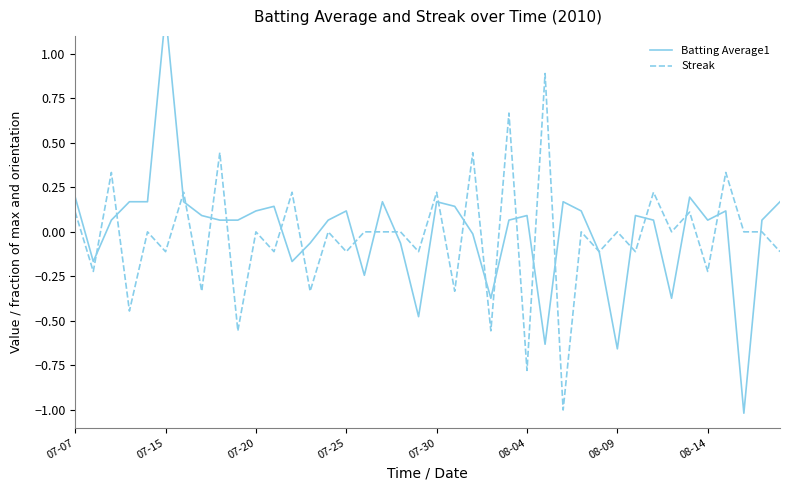

The Streak series shows -0.1 at 07-15. True or false?

True